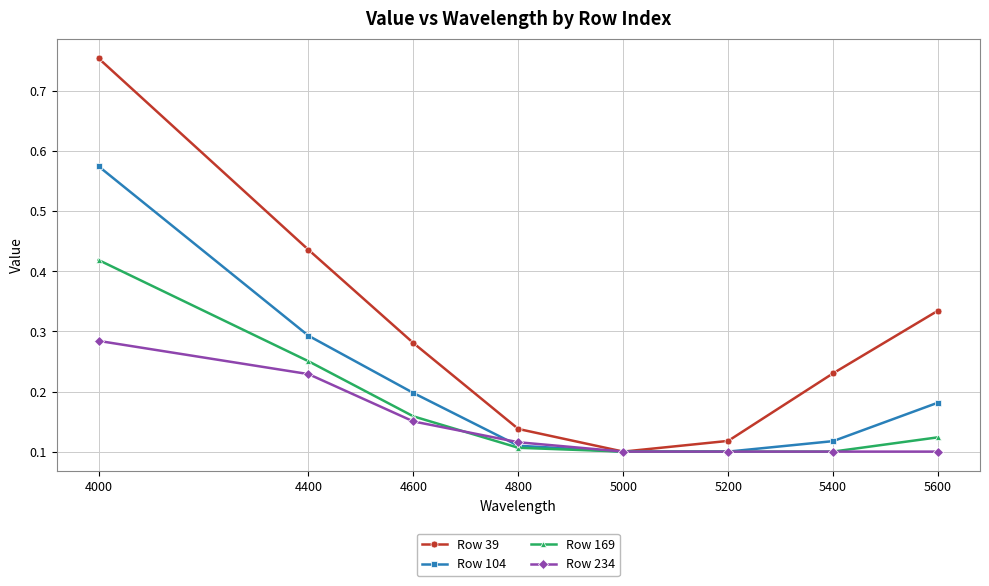

Which label corresponds to the largest value in the chart?

4000